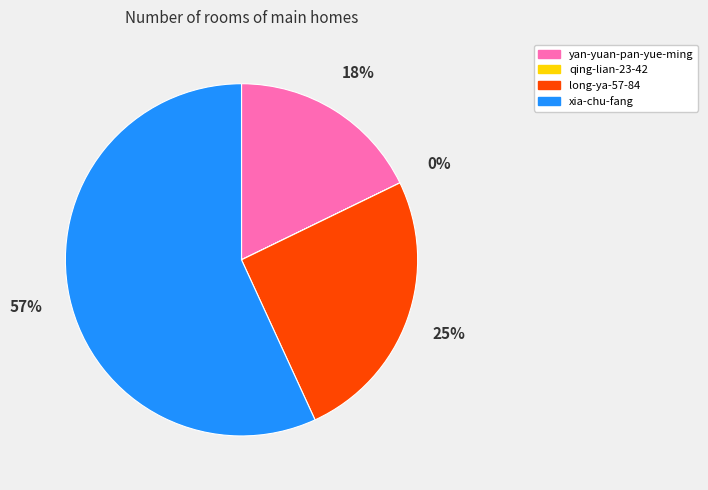

True or false: long-ya-57-84 accounts for 25% of the total.

True